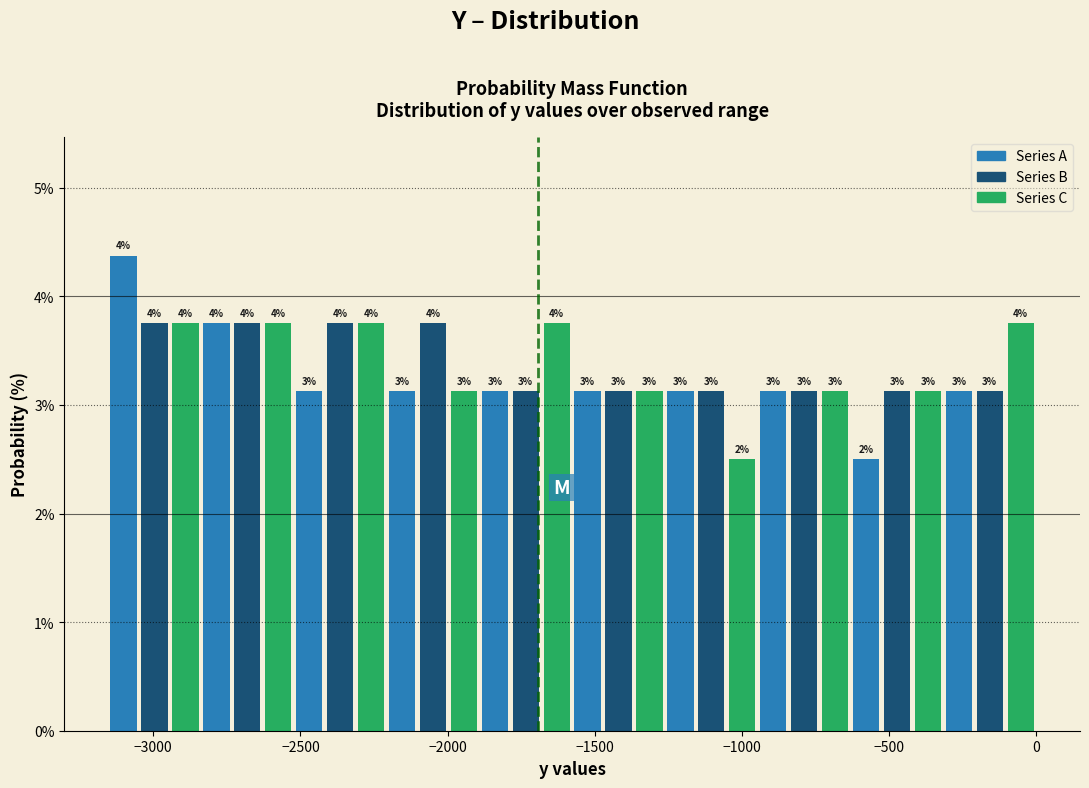

Read against the x-axis, roughly where is the centre of the tallest bar?

-3100